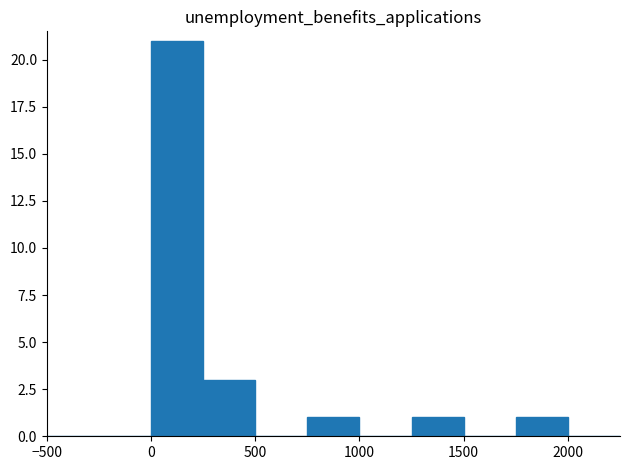

How many data points does each series have?

11